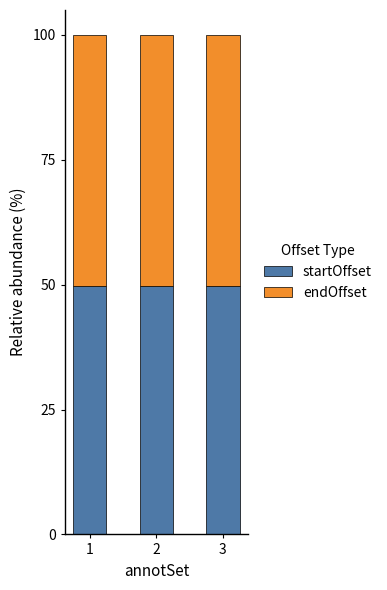

What is the maximum value for startOffset?

49.8